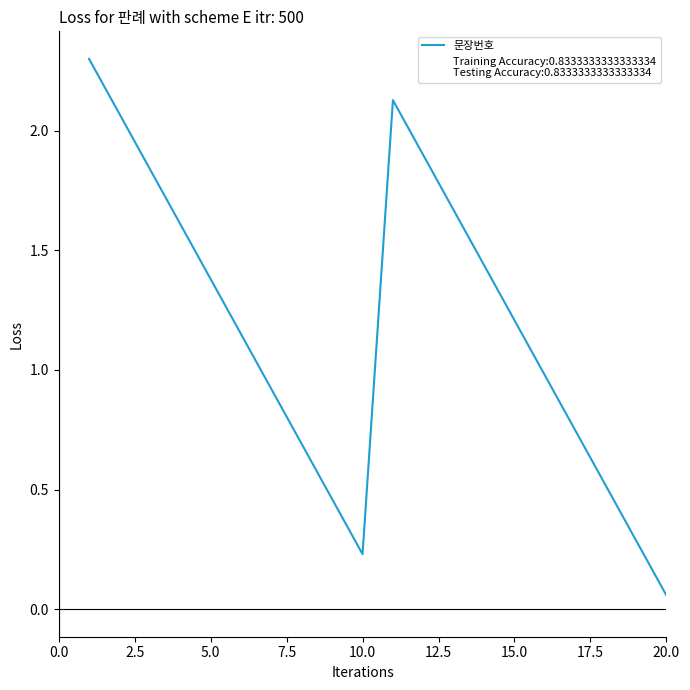

What is the greatest value displayed?

2.3